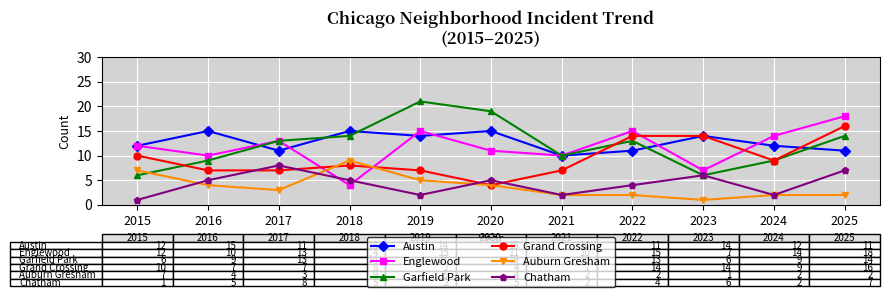

What is the total value across all series at 2018?

55